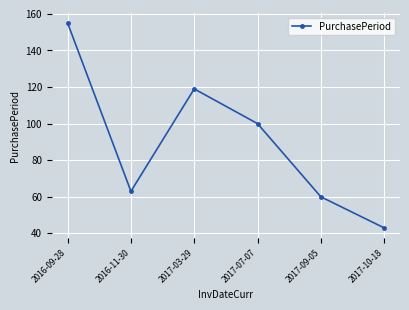

At which category does the chart reach its minimum across all series?

2017-10-18